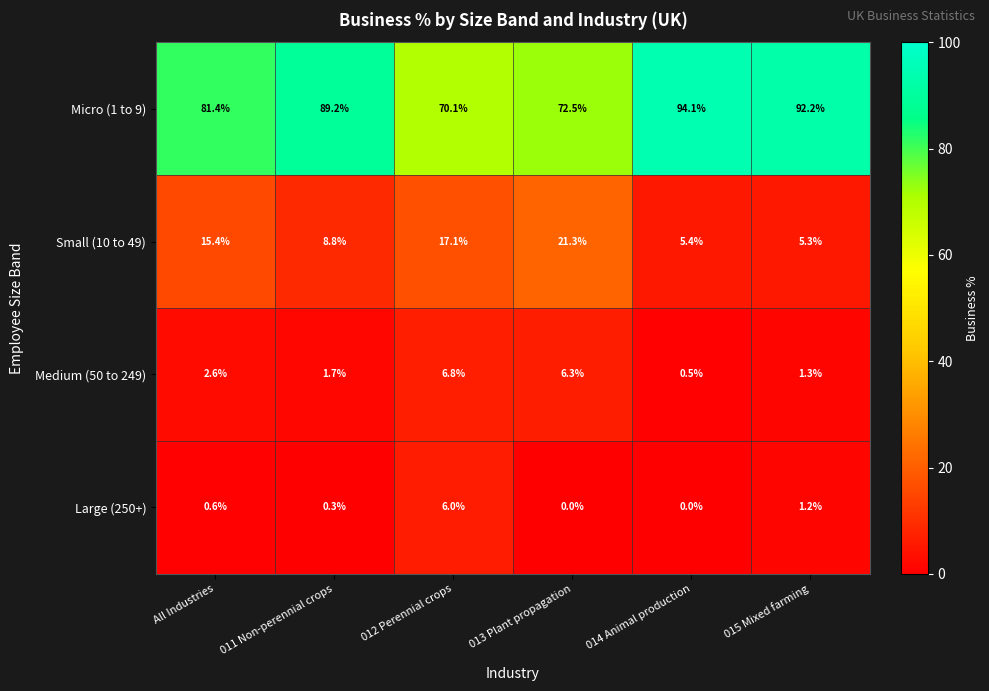

How many series are shown in this chart?

4